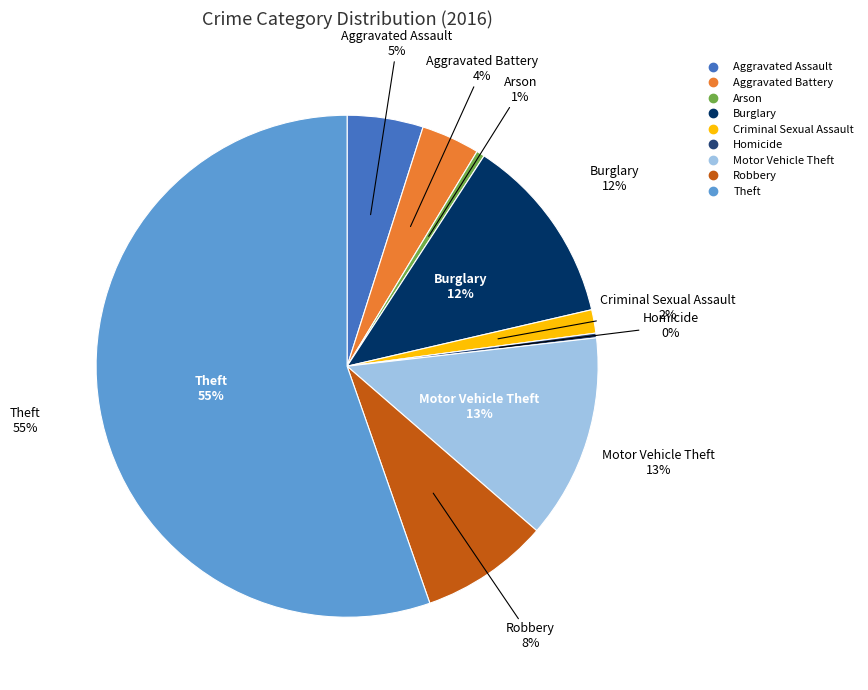

True or false: Criminal Sexual Assault accounts for 2% of the total.

True